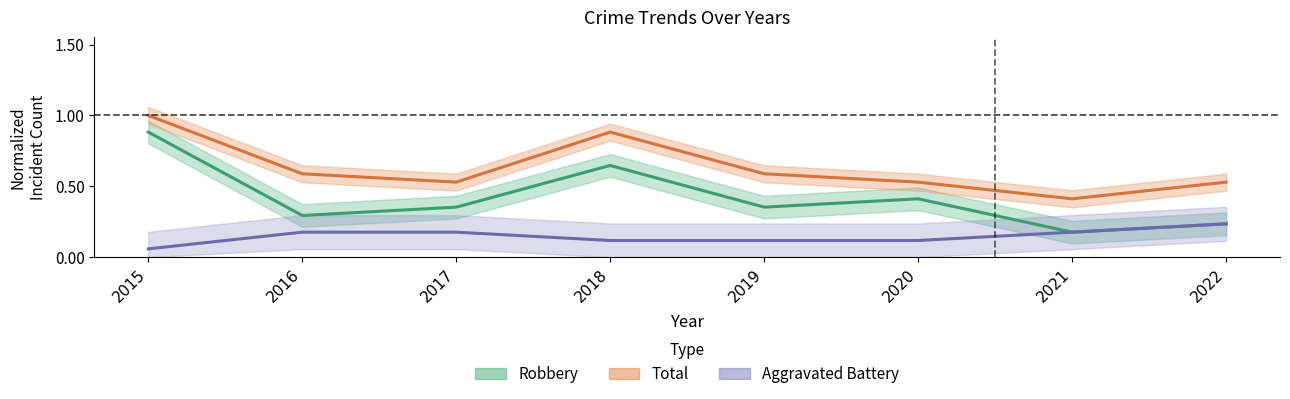

True or false: Total has more than 1 interior local peaks.

False